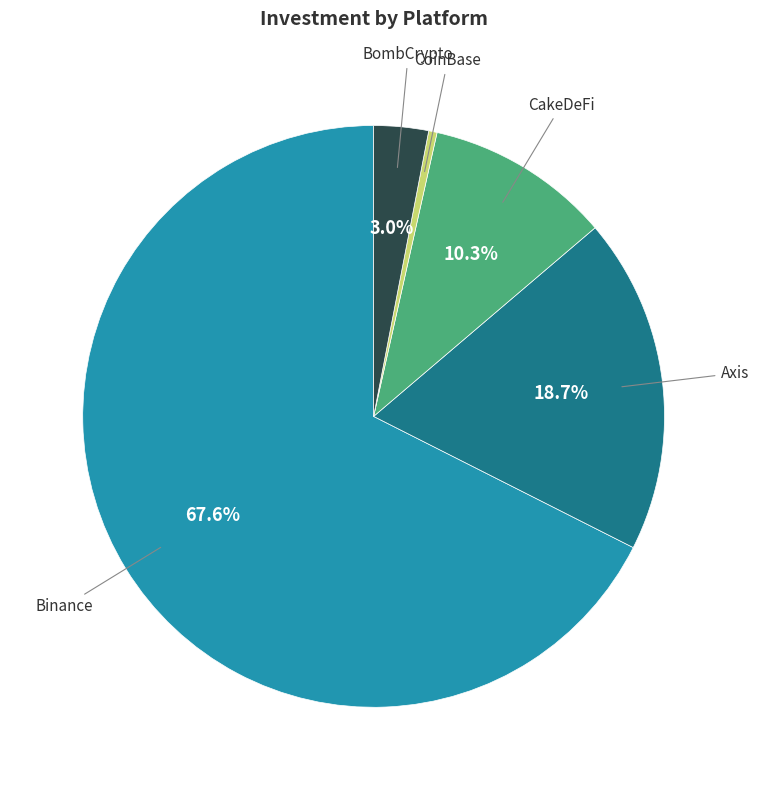

Is there a majority slice in this chart?

Yes